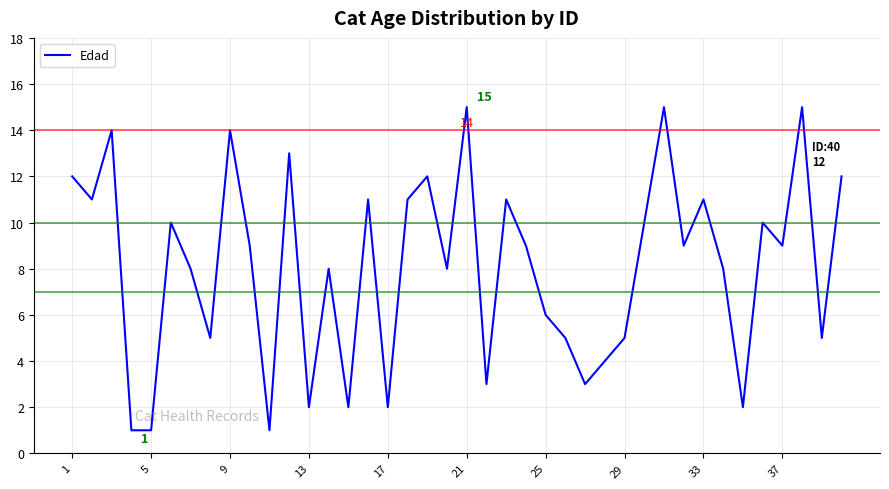

What is the maximum value shown in the chart?

15